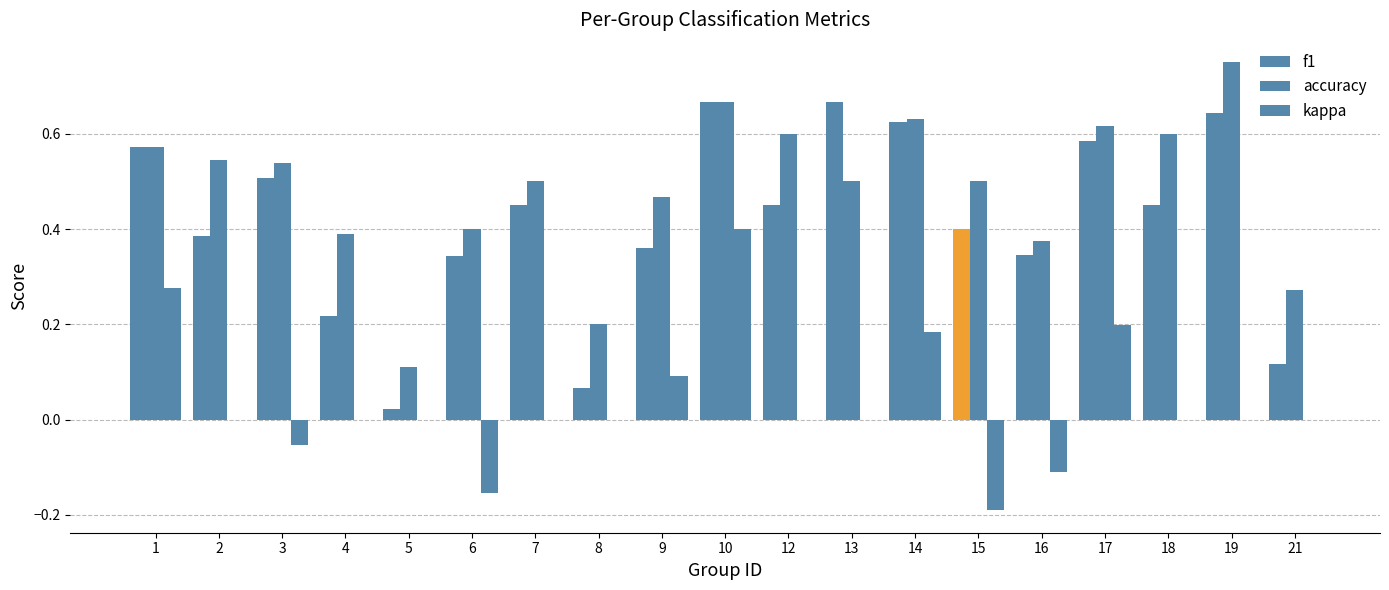

What is the difference between the maximum and minimum values in the f1 series?

0.6